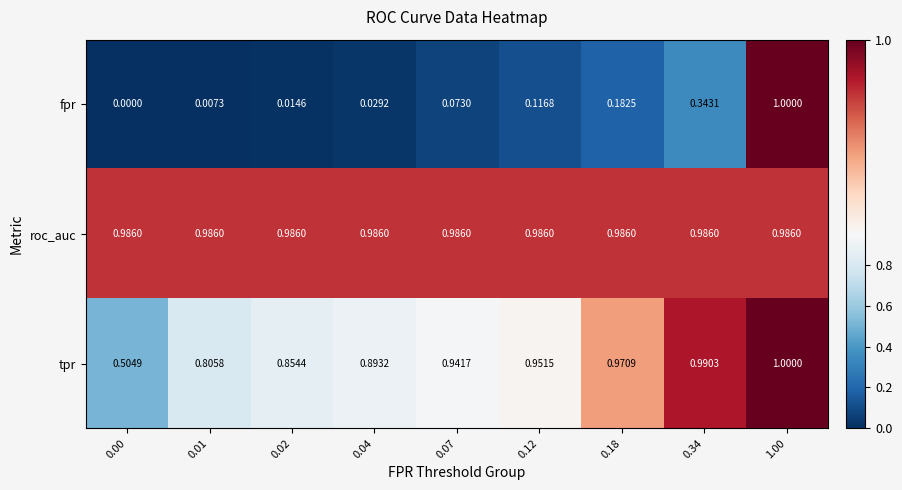

At how many categories does at least one series exceed 0?

9